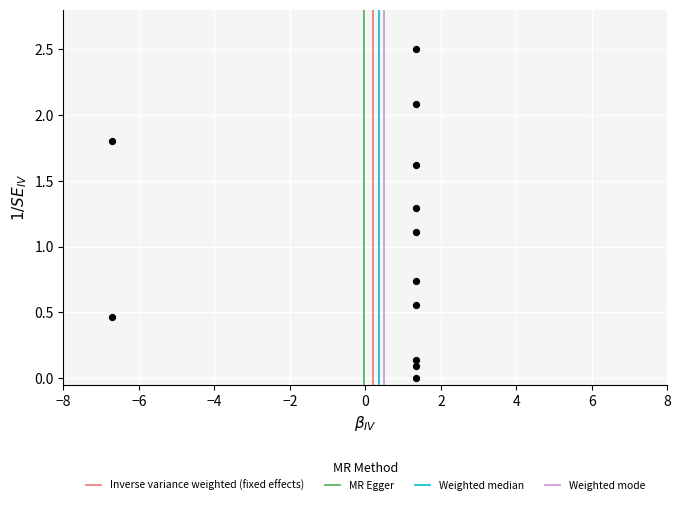

What is the range of X values (max minus min)?

8.1